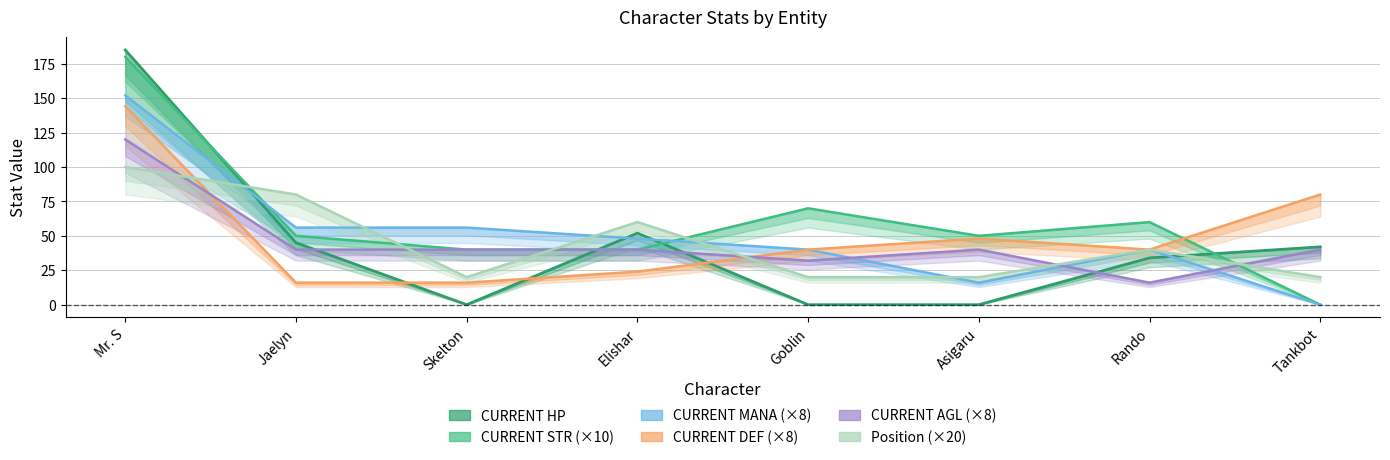

What is the label of the 1st point from the right?

Tankbot